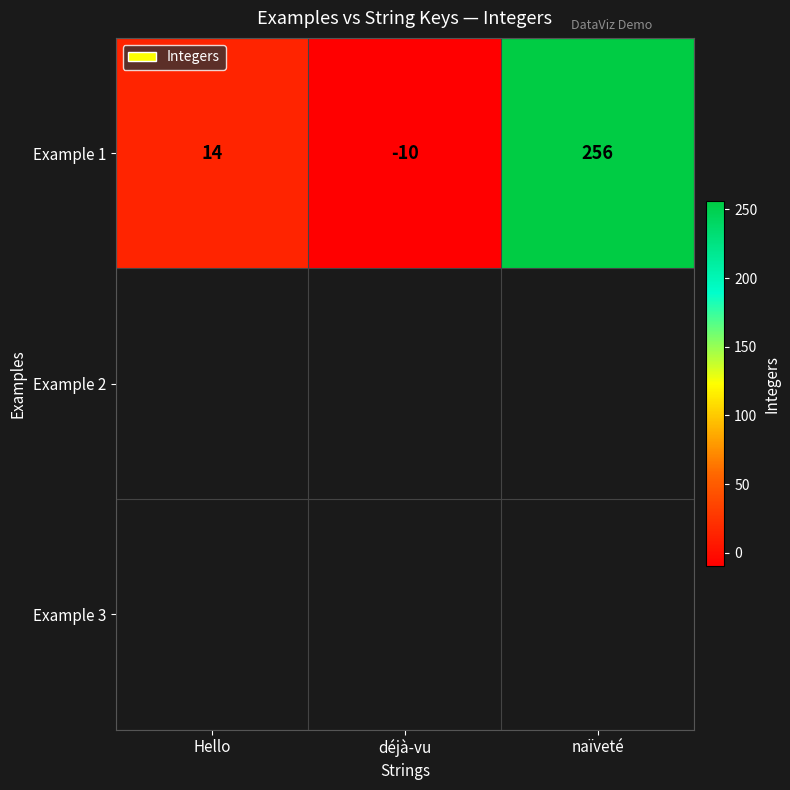

Reading right to left, transcribe all the data shown in this chart.

naïveté=256	déjà-vu=-10	Hello=14